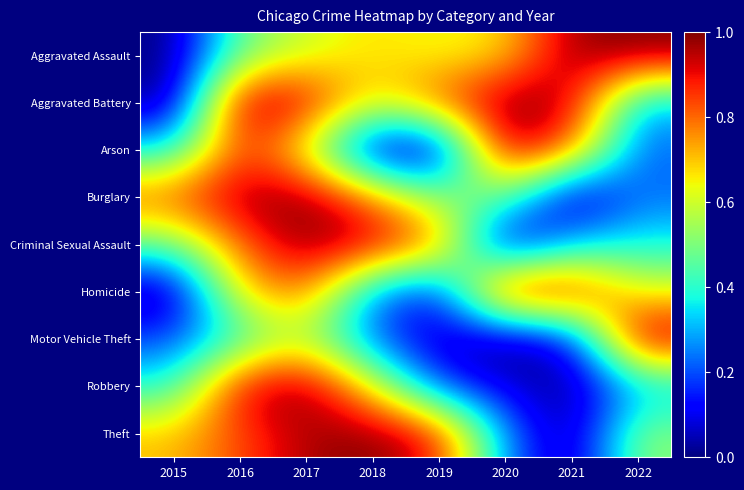

Reading left to right, what are all the values shown in this chart?

Aggravated Assault: 2015=0.0	2016=0.5	2017=0.6	2018=0.7	2019=0.6	2020=0.7	2021=1.0	2022=1.0
Aggravated Battery: 2015=0.0	2016=1.0	2017=0.9	2018=0.6	2019=0.8	2020=1.0	2021=1.0	2022=0.3
Arson: 2015=0.4	2016=0.9	2017=0.6	2018=0.0	2019=0.0	2020=1.0	2021=0.8	2022=0.2
Burglary: 2015=0.8	2016=1.0	2017=1.0	2018=0.8	2019=0.5	2020=0.5	2021=0.0	2022=0.2
Criminal Sexual Assault: 2015=0.5	2016=0.8	2017=1.0	2018=1.0	2019=0.8	2020=0.0	2021=0.3	2022=0.4
Homicide: 2015=0.0	2016=0.7	2017=0.8	2018=0.3	2019=0.1	2020=1.0	2021=0.9	2022=0.6
Motor Vehicle Theft: 2015=0.2	2016=0.4	2017=0.6	2018=0.2	2019=0.1	2020=0.0	2021=0.1	2022=1.0
Robbery: 2015=0.4	2016=0.9	2017=1.0	2018=0.6	2019=0.2	2020=0.1	2021=0.0	2022=0.3
Theft: 2015=0.7	2016=0.8	2017=1.0	2018=1.0	2019=0.9	2020=0.3	2021=0.0	2022=0.5